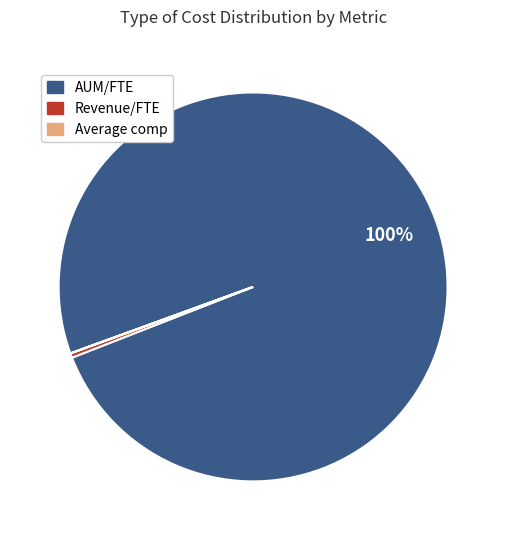

True or false: AUM/FTE accounts for 92% of the total.

False